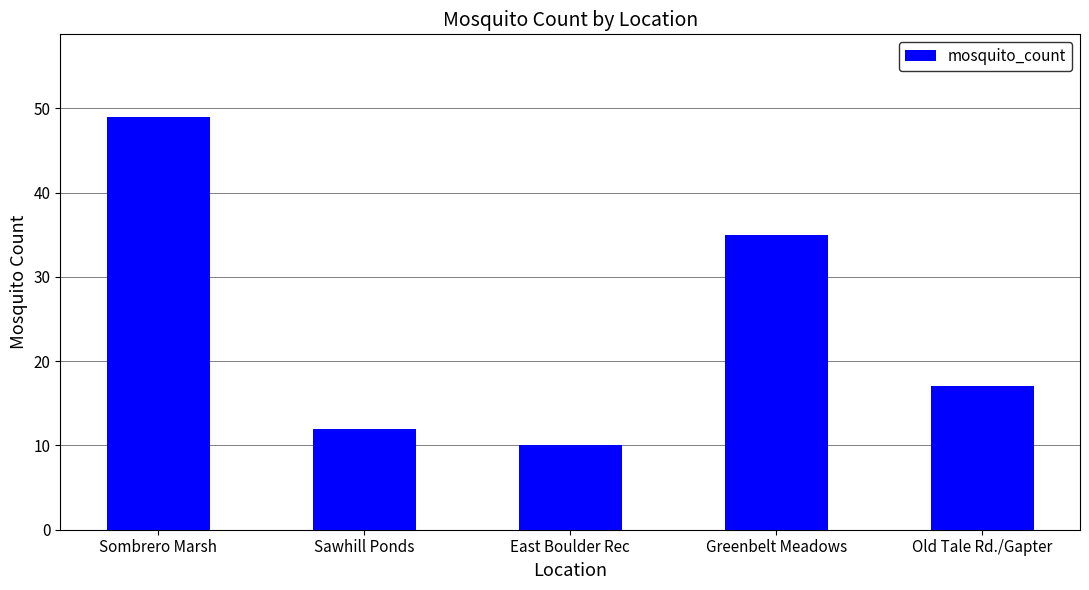

What is the label of the 4th bar from the right?

Sawhill Ponds